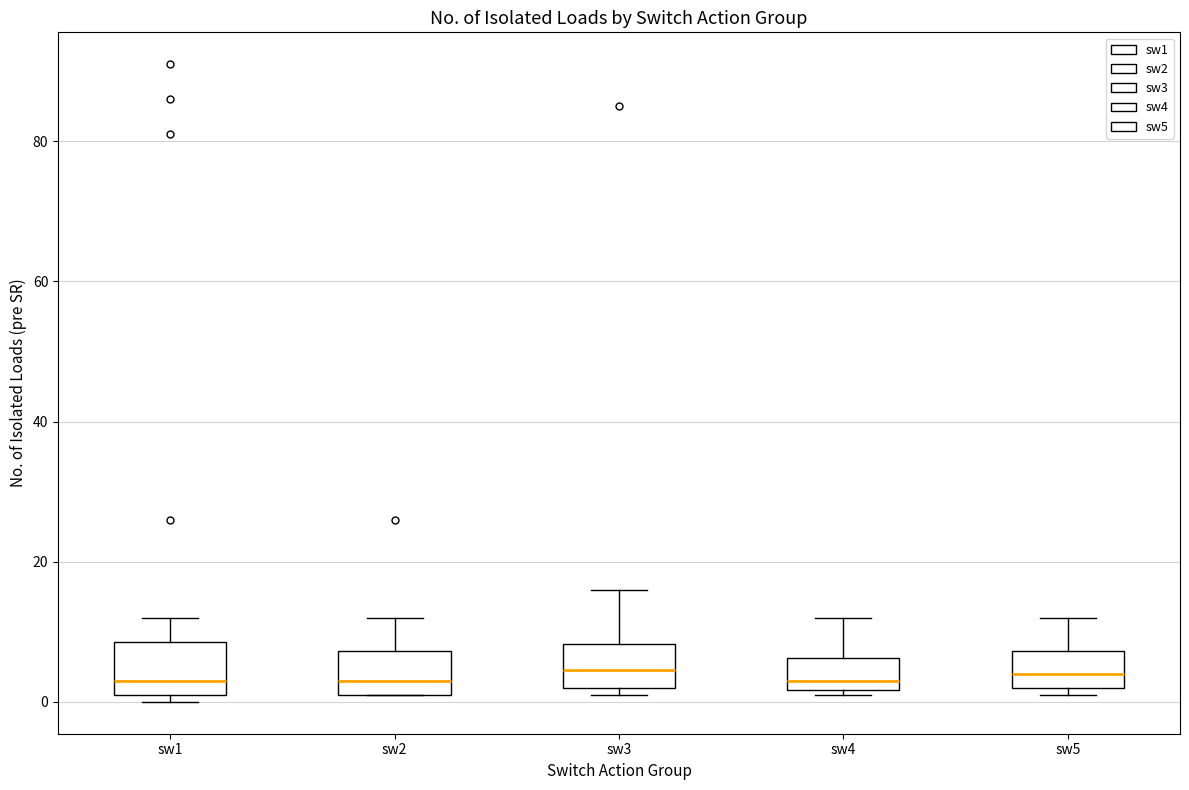

Reading left to right, read every box against the y-axis: the position of its median line, the range the box covers, and the ends of its whiskers. The values are not printed on the chart, so give them approximately, as read against the axis.

sw1: median 4, box 2 to 8, whiskers 0 to 12
sw2: median 4, box 2 to 8, whiskers 2 to 12
sw3: median 4, box 2 to 8, whiskers 2 (just below the box's lower edge) to 16
sw4: median 4, box 2 to 6, whiskers 2 (just below the box's lower edge) to 12
sw5: median 4, box 2 to 8, whiskers 2 (just below the box's lower edge) to 12